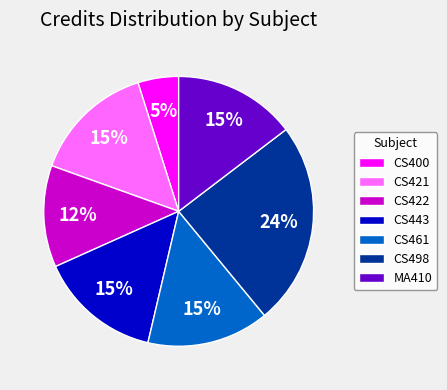

What is the smallest slice in the pie chart?

CS400